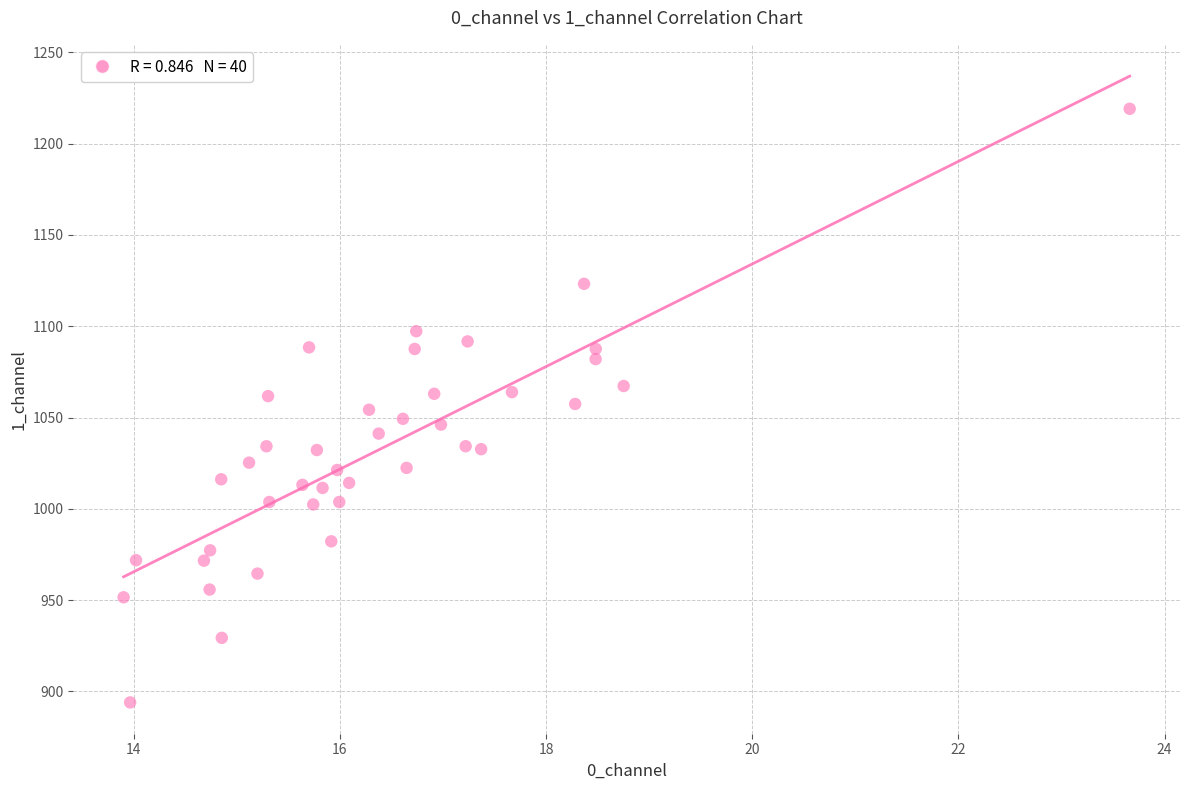

What is the range of X values (max minus min)?

9.8